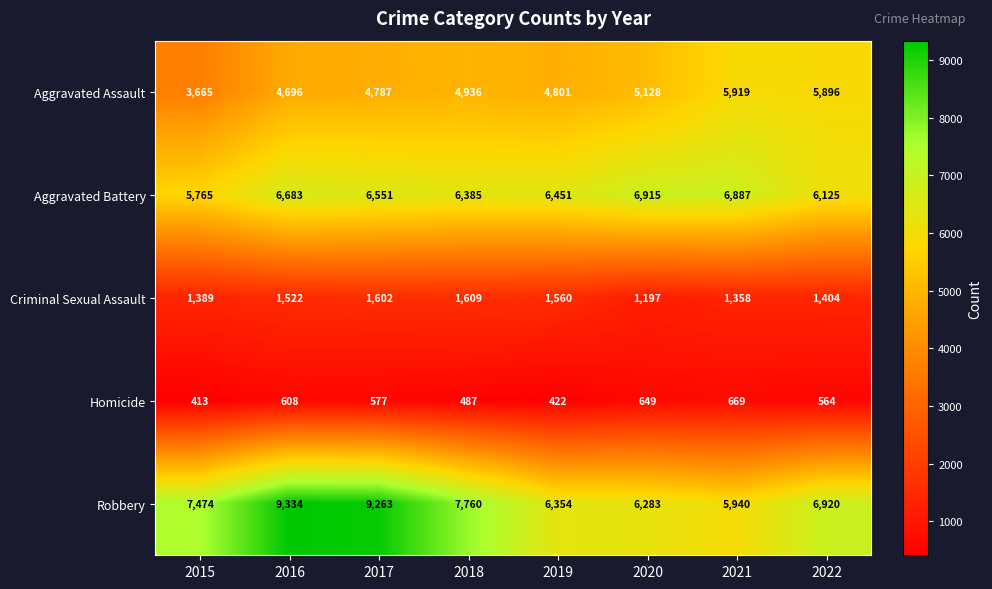

Which series changed the most between 2015 and 2017?

Robbery